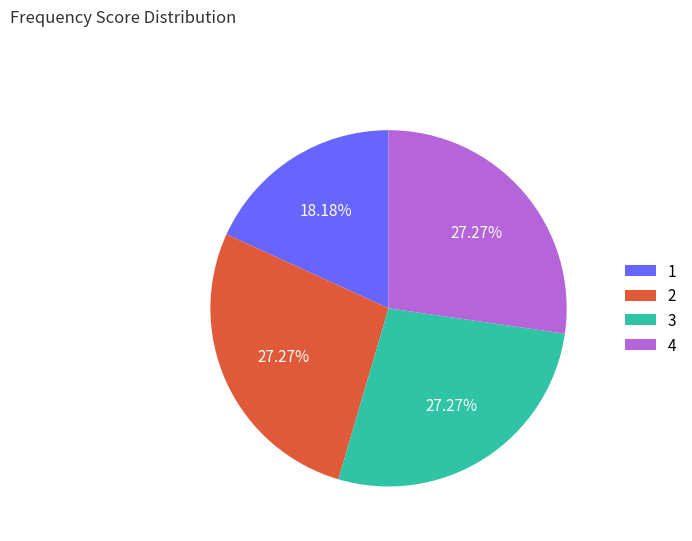

Approximately how many times larger is the value at 3 compared to 1?

1.5